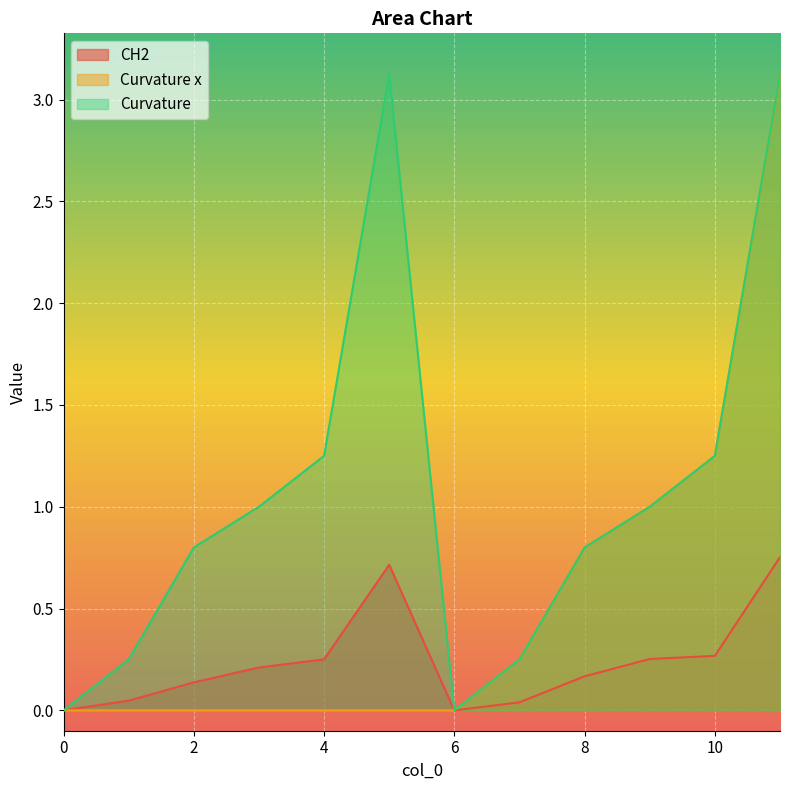

Rank the series by their maximum value, from highest to lowest.

Curvature x, Curvature, CH2